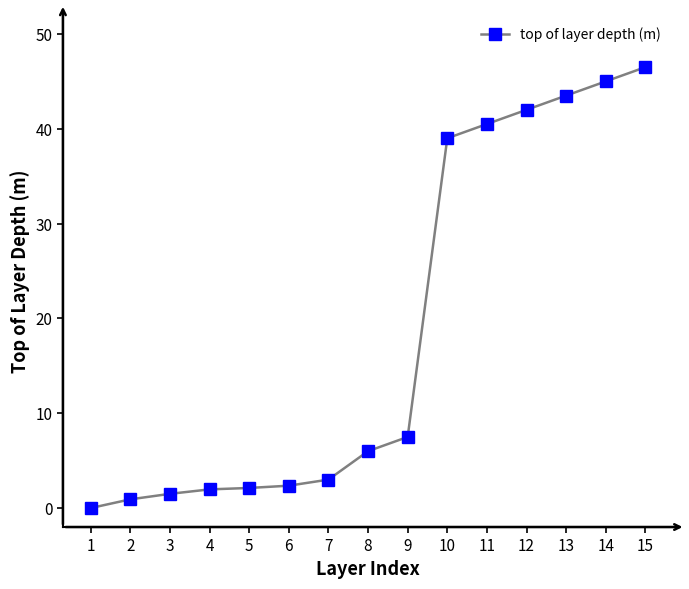

Is it true that the value at 14 is 45.0?

True